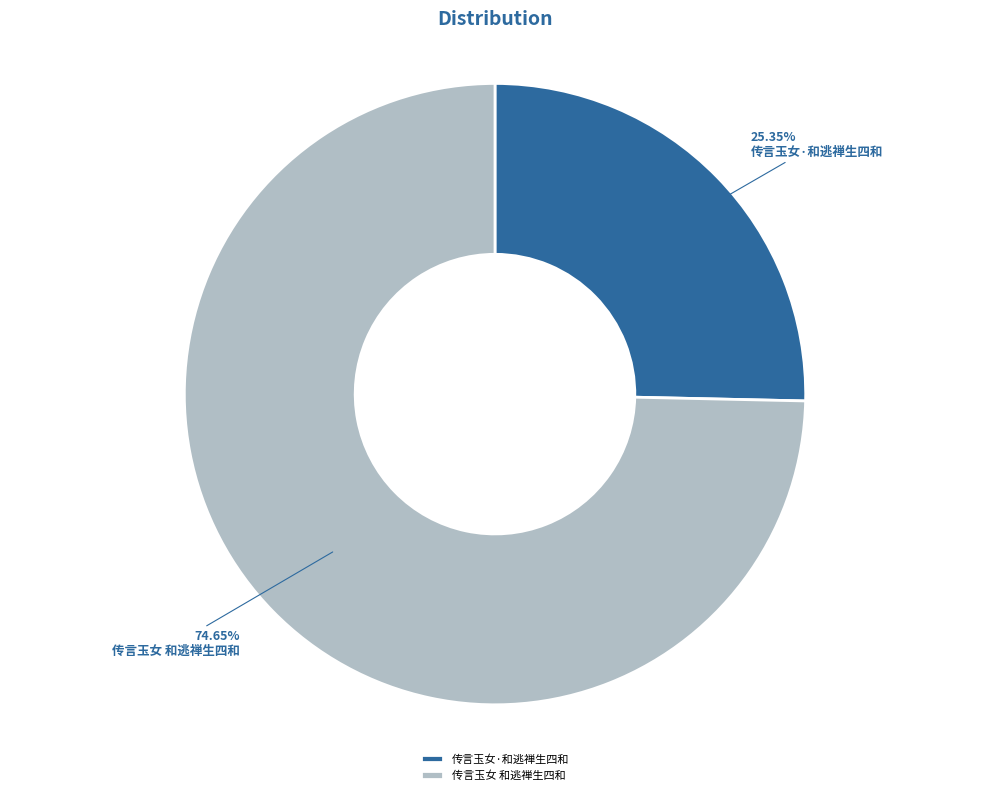

Is there any slice that represents more than half of the pie?

Yes